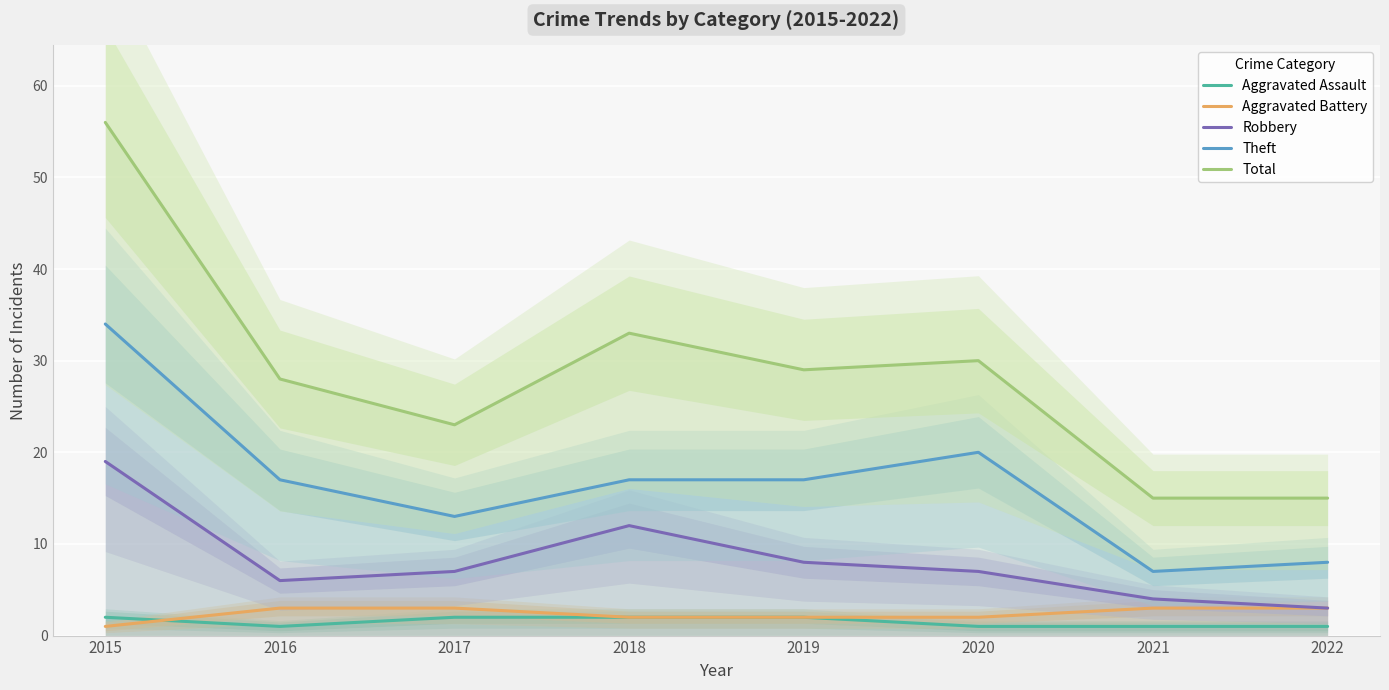

What is the sum of all Total values?

229